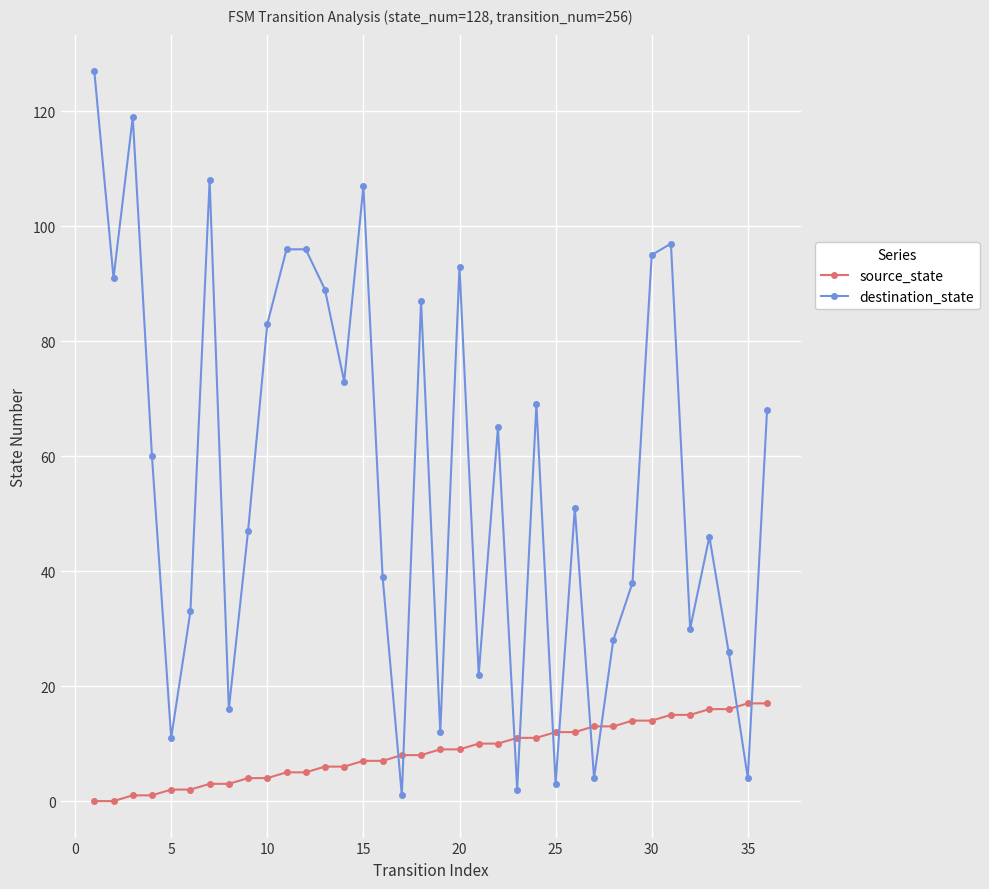

In destination_state, how many points are lower than both neighbors (excluding endpoints)?

12